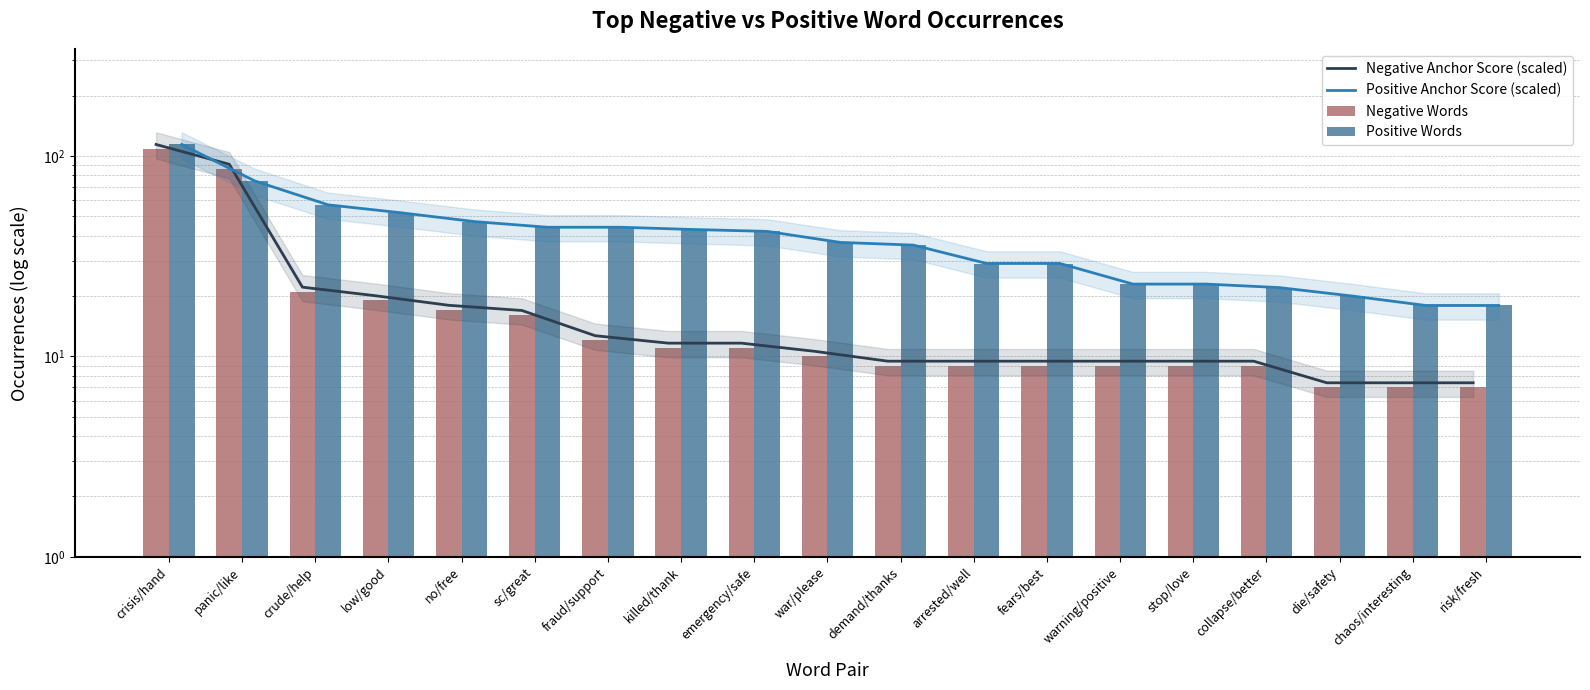

At which label does Negative Anchor Score (scaled) reach its peak?

crisis/hand